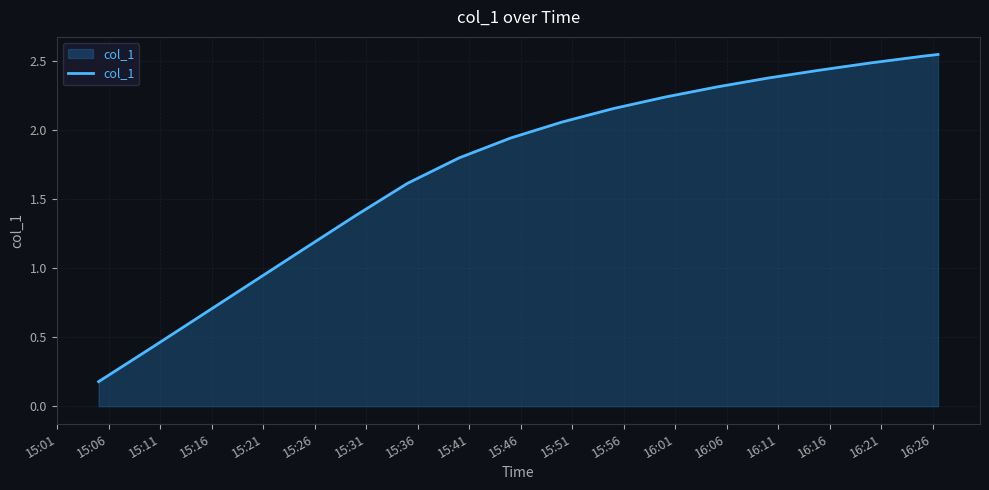

What is the average value?

1.7